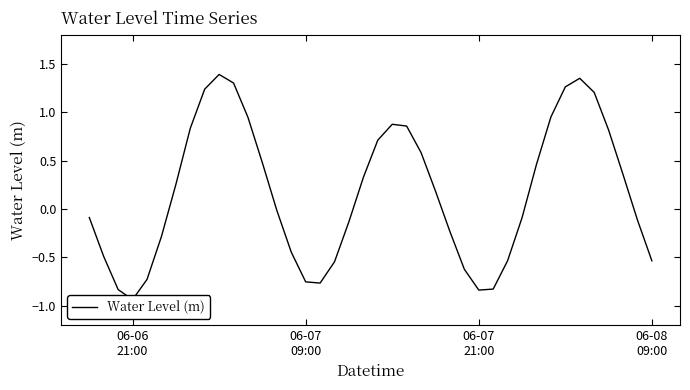

How many interior local peaks (higher than both neighbors) does the data have?

3